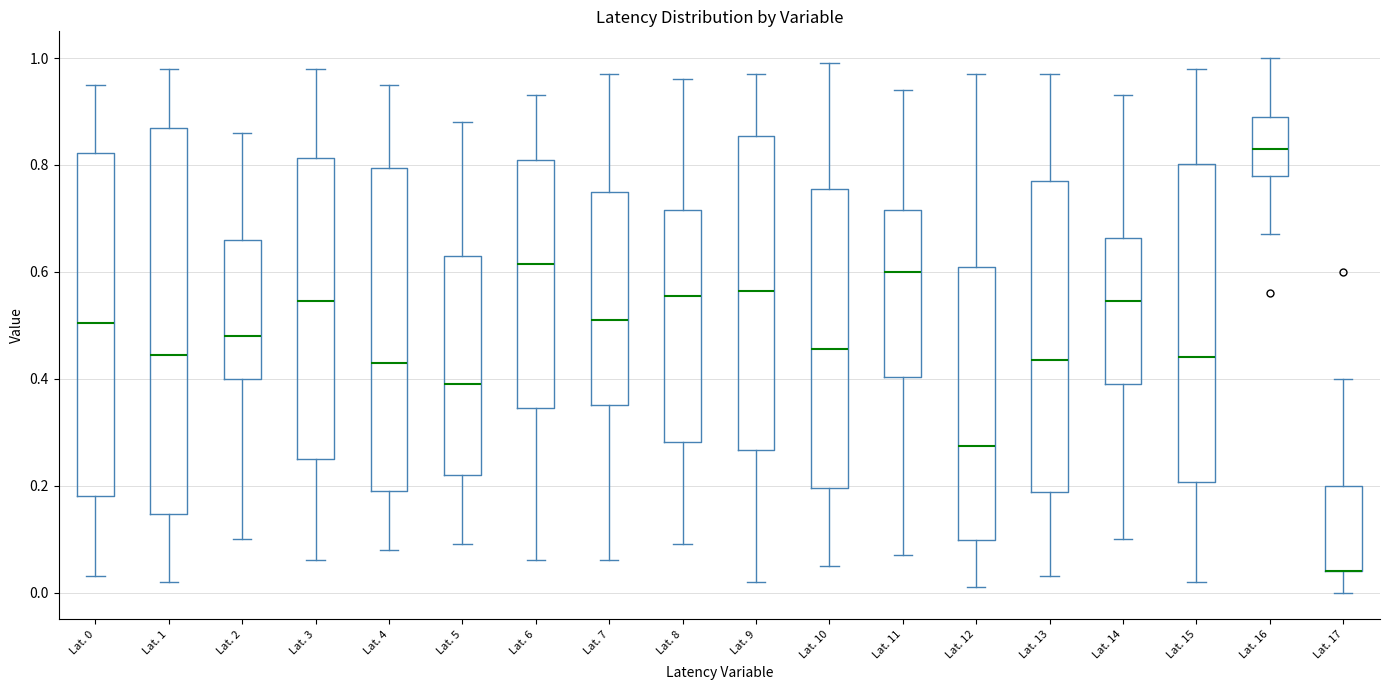

Reading left to right, transcribe this box plot: for each box, give where its median line is, the range the box spans, and where its two whiskers end, as read against the y-axis. The values are not printed on the chart, so give them approximately, as read against the axis.

Lat. 0: median 0.50, box 0.18 to 0.82, whiskers 0.04 to 0.96
Lat. 1: median 0.44, box 0.14 to 0.88, whiskers 0.02 to 0.98
Lat. 2: median 0.48, box 0.40 to 0.66, whiskers 0.10 to 0.86
Lat. 3: median 0.54, box 0.26 to 0.82, whiskers 0.06 to 0.98
Lat. 4: median 0.44, box 0.20 to 0.80, whiskers 0.08 to 0.96
Lat. 5: median 0.40, box 0.22 to 0.64, whiskers 0.10 to 0.88
Lat. 6: median 0.62, box 0.34 to 0.82, whiskers 0.06 to 0.94
Lat. 7: median 0.52, box 0.36 to 0.76, whiskers 0.06 to 0.98
Lat. 8: median 0.56, box 0.28 to 0.72, whiskers 0.10 to 0.96
Lat. 9: median 0.56, box 0.26 to 0.86, whiskers 0.02 to 0.98
Lat. 10: median 0.46, box 0.20 to 0.76, whiskers 0.06 to 1.00
Lat. 11: median 0.60, box 0.40 to 0.72, whiskers 0.08 to 0.94
Lat. 12: median 0.28, box 0.10 to 0.62, whiskers 0.02 to 0.98
Lat. 13: median 0.44, box 0.18 to 0.78, whiskers 0.04 to 0.98
Lat. 14: median 0.54, box 0.40 to 0.66, whiskers 0.10 to 0.94
Lat. 15: median 0.44, box 0.20 to 0.80, whiskers 0.02 to 0.98
Lat. 16: median 0.84, box 0.78 to 0.90, whiskers 0.68 to 1.00
Lat. 17: median 0.04 (drawn on the box's lower edge), box 0.04 to 0.20, whiskers 0.00 to 0.40